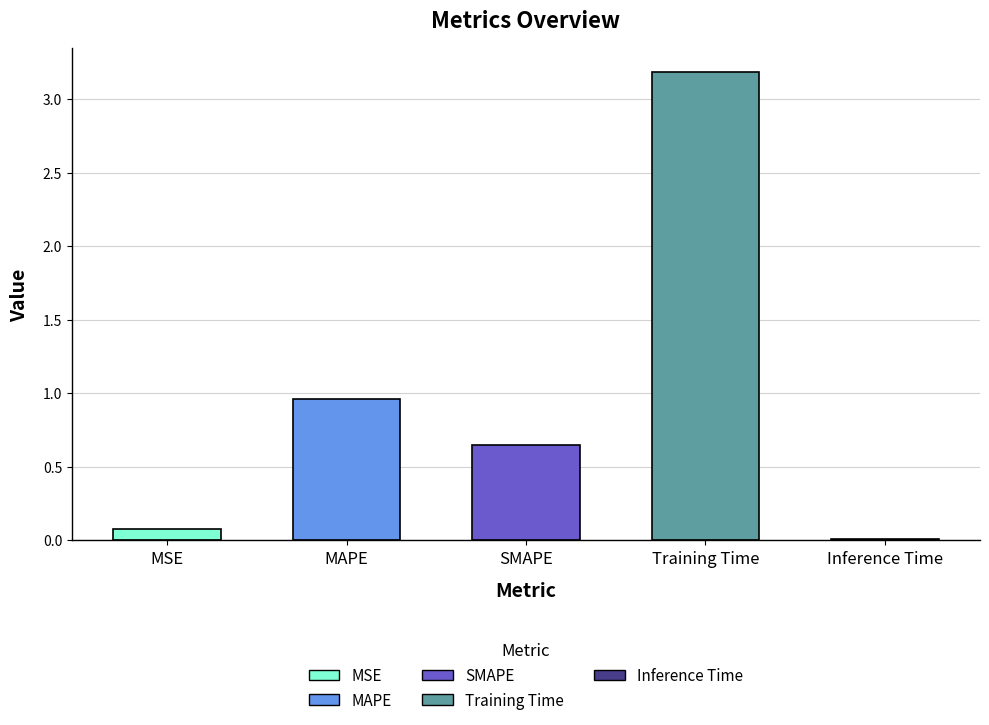

What is the label of the 4th bar from the left?

Training Time